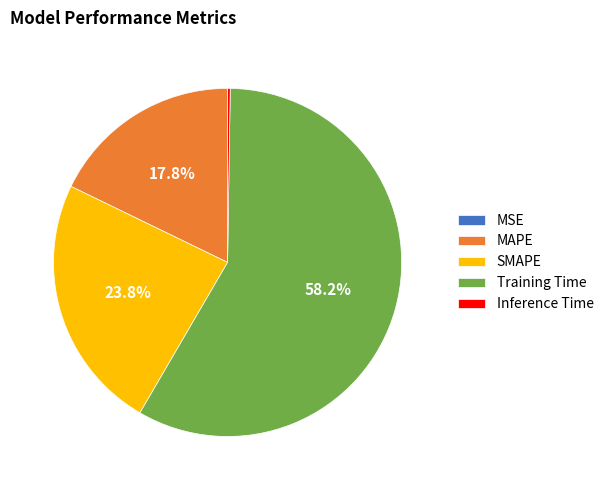

Which slice represents more than half of the pie?

Training Time